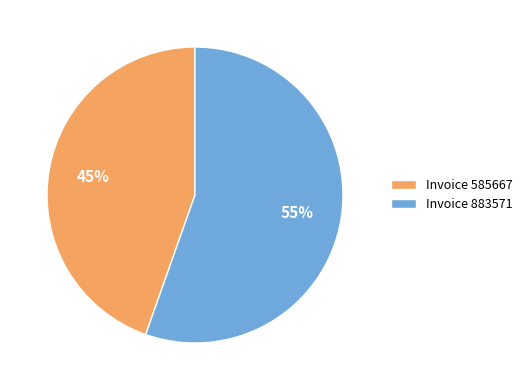

Count the number of slices in the pie.

2